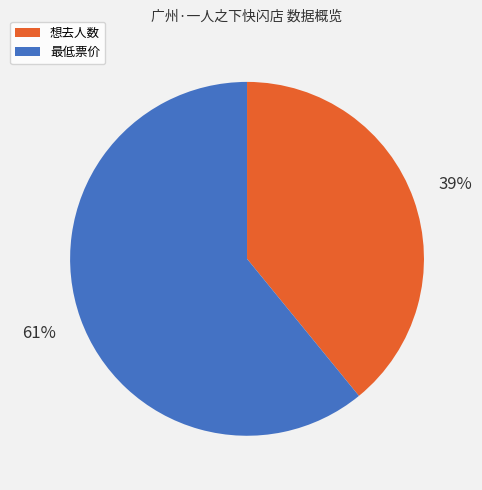

Which has a higher value, 最低票价 or 想去人数?

最低票价